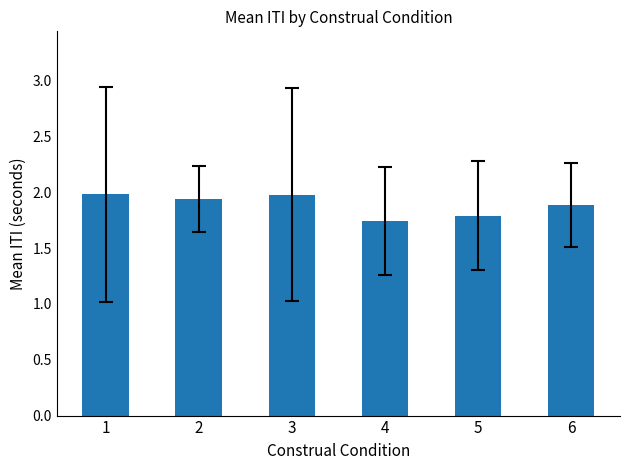

What is the ratio of the value at 4 to the value at 2?

0.9